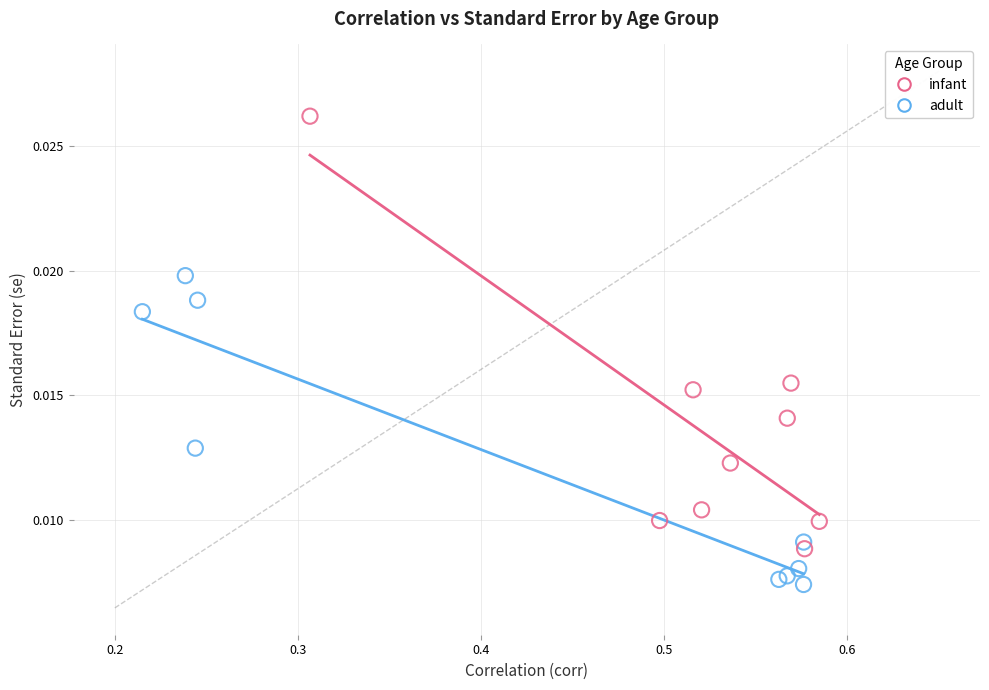

Which series has the largest Y range (max minus min)?

infant